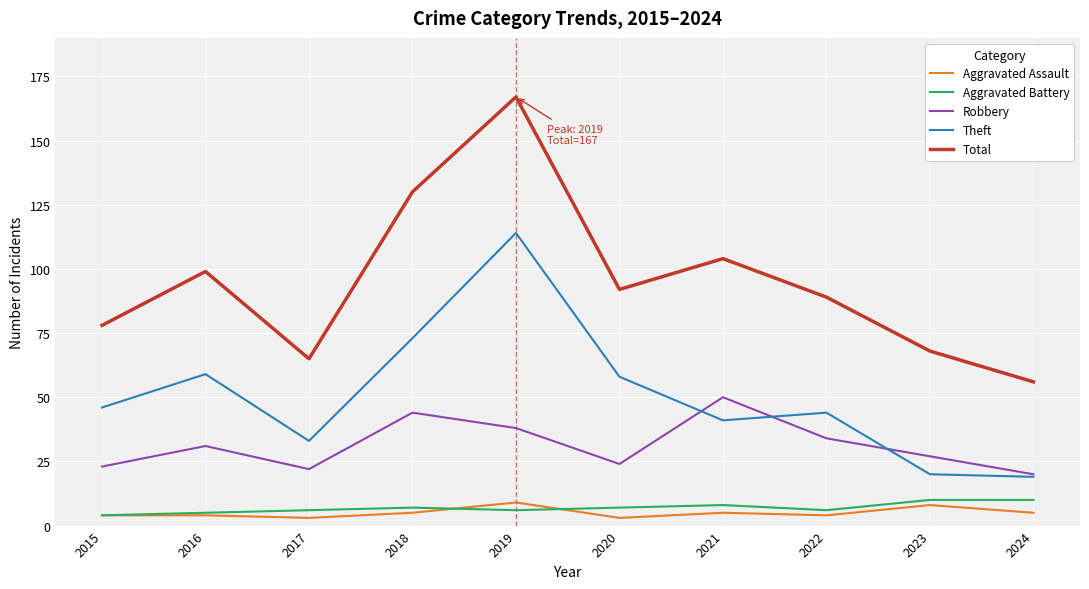

What is the difference between the maximum and second lowest values in the Total series?

102